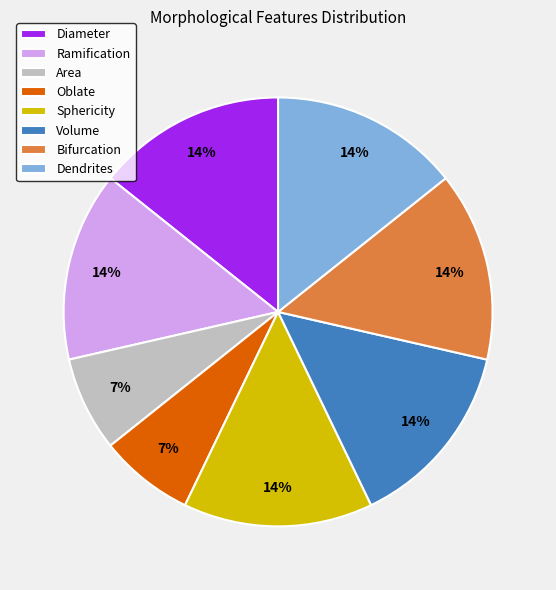

Between Dendrites and Oblate, which is larger?

Dendrites